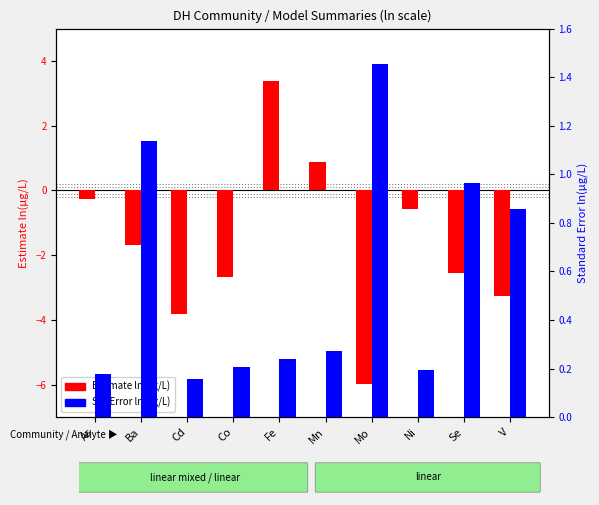

How many values in the Estimate ln(μg/L) series are below -1?

6